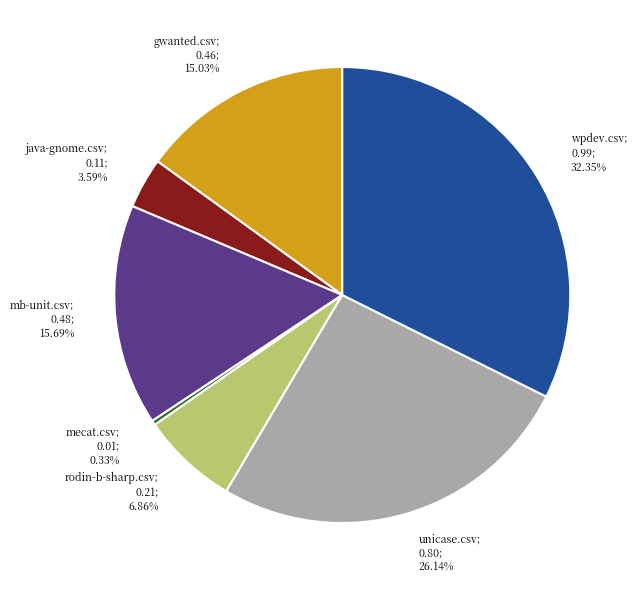

How many slices are in this pie chart?

7